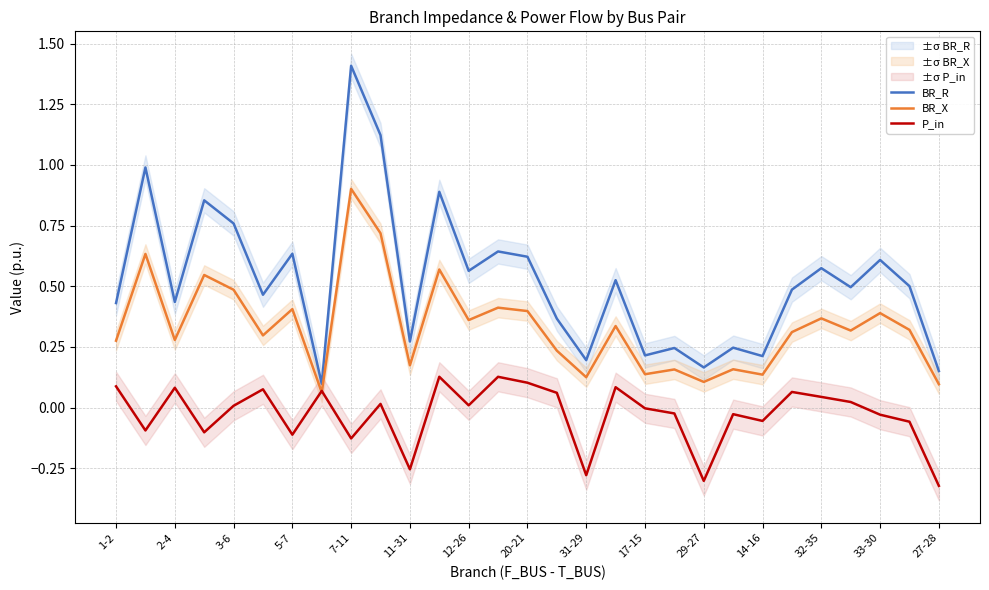

Is the value of P_in at 5-7 greater than the value of BR_X at 29-27?

No